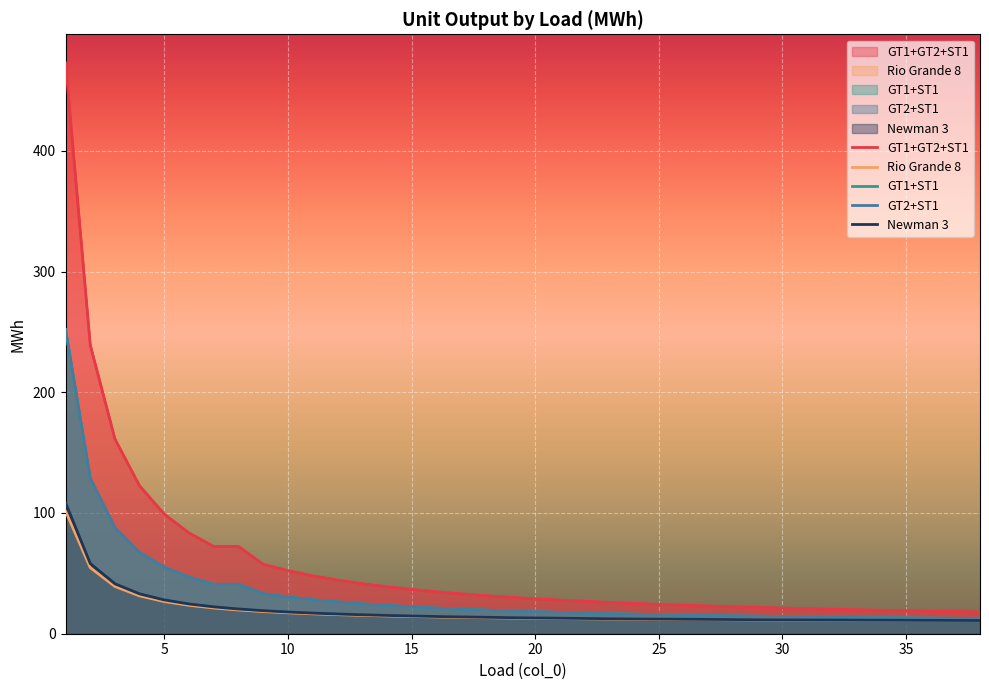

True or false: GT1+ST1 and Rio Grande 8 cross at least once.

False